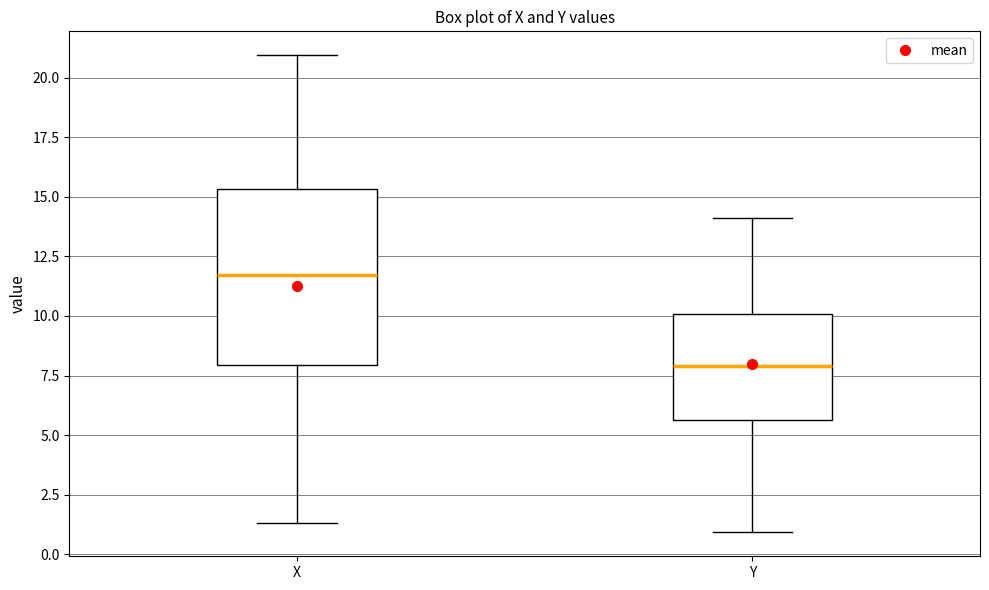

Reading left to right, transcribe this box plot: for each box, give where its median line is, the range the box spans, and where its two whiskers end, as read against the y-axis. The values are not printed on the chart, so give them approximately, as read against the axis.

X: median 11.5, box 8.0 to 15.5, whiskers 1.5 to 21.0
Y: median 8.0, box 5.5 to 10.0, whiskers 1.0 to 14.0